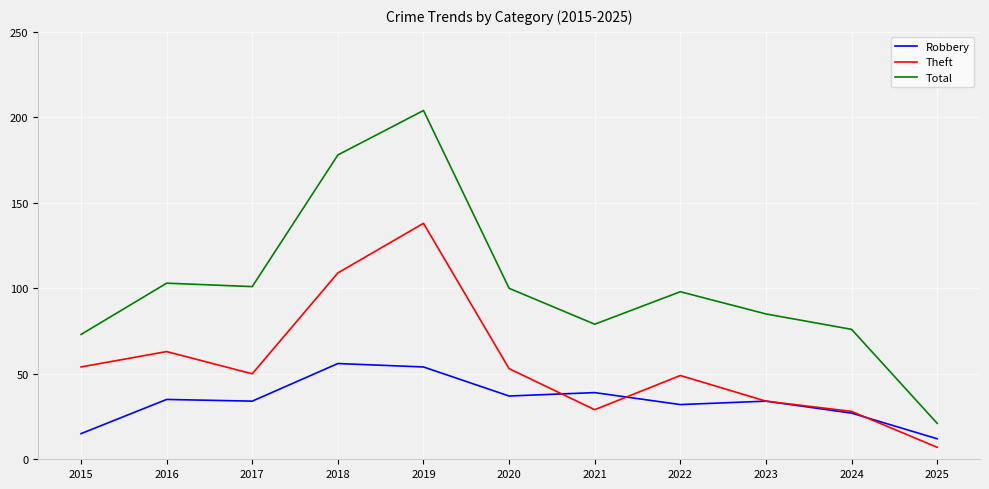

Between which two adjacent categories do Theft and Robbery first intersect?

2020 and 2021